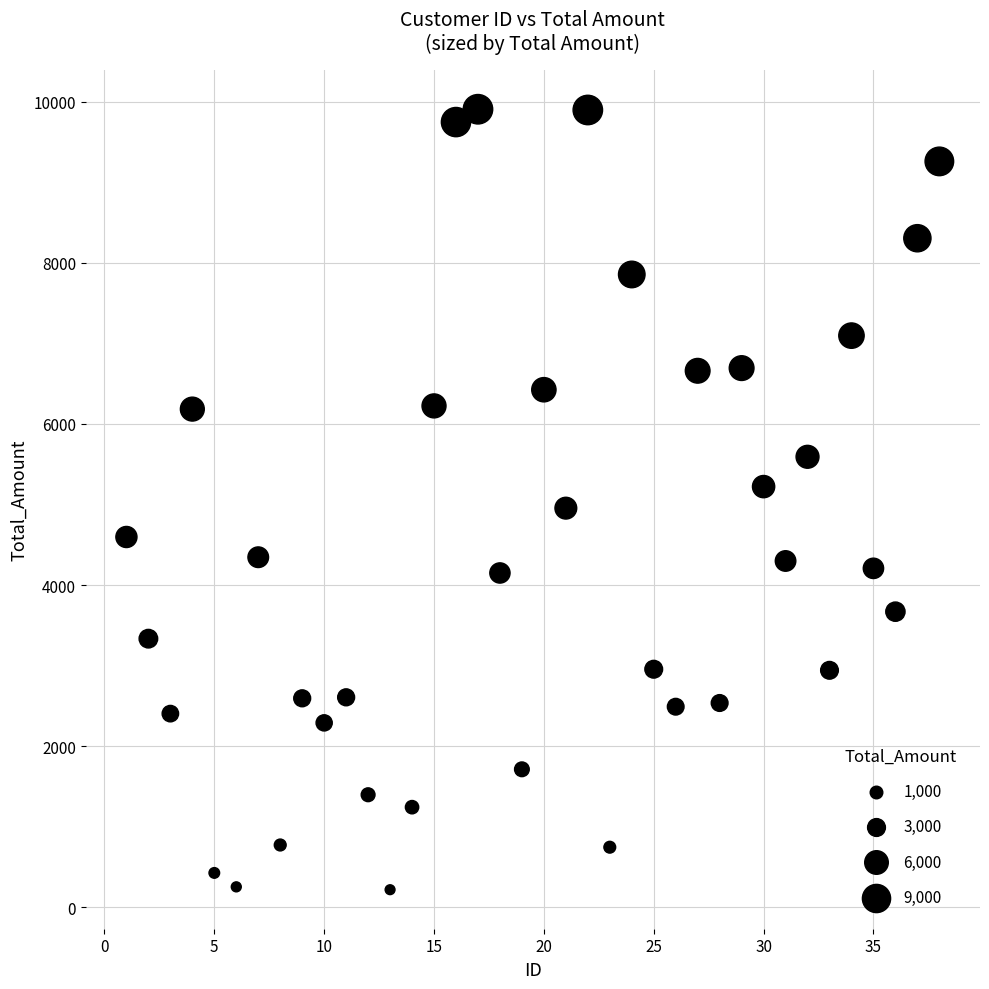

What is the range of Y values (max minus min)?

9685.3